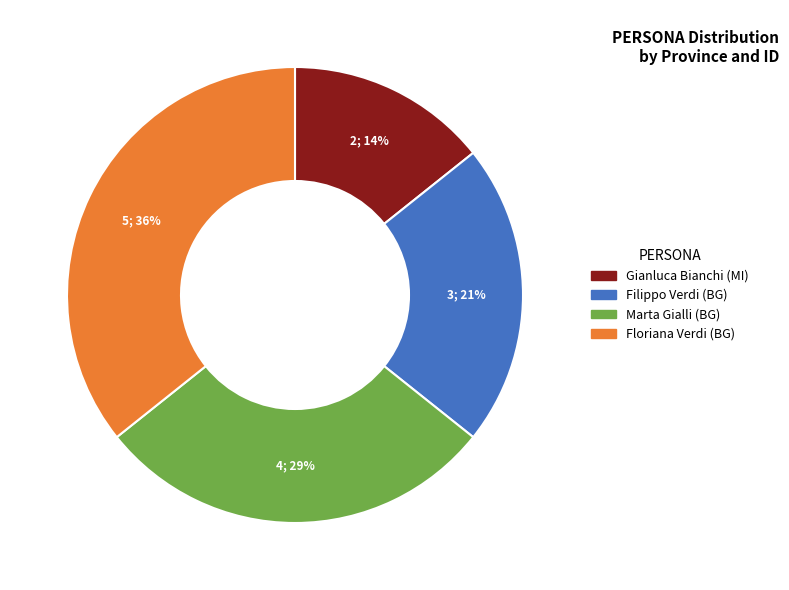

To the nearest percent, what is the average slice percentage?

25%